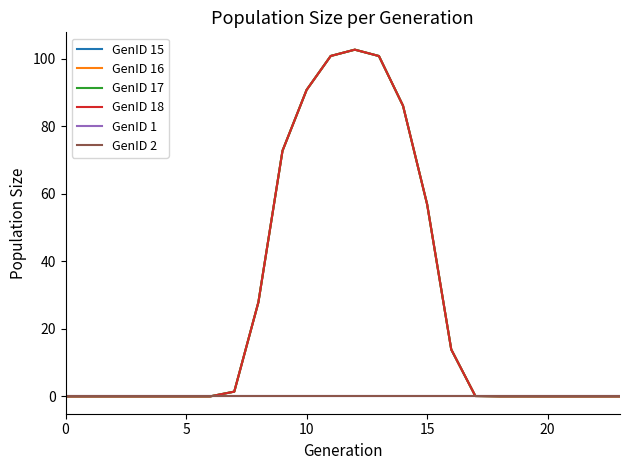

What is the difference between the second highest and second lowest values in the GenID 17 series?

100.8